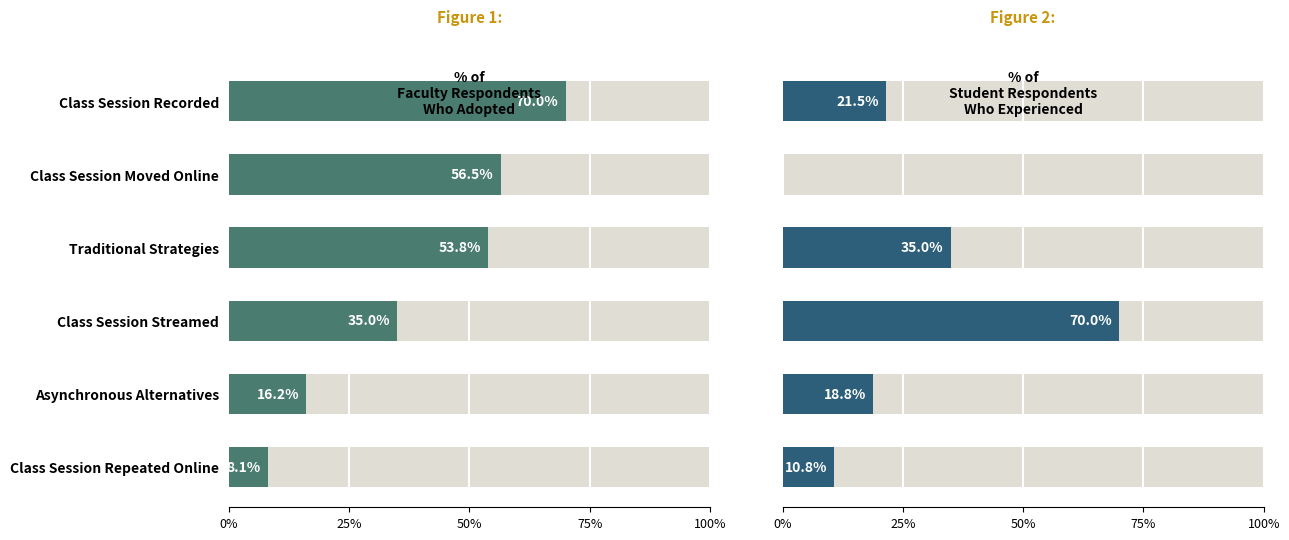

What are all the series names shown in the legend?

% of Faculty Respondents Who Adopted, % of Student Respondents Who Experienced